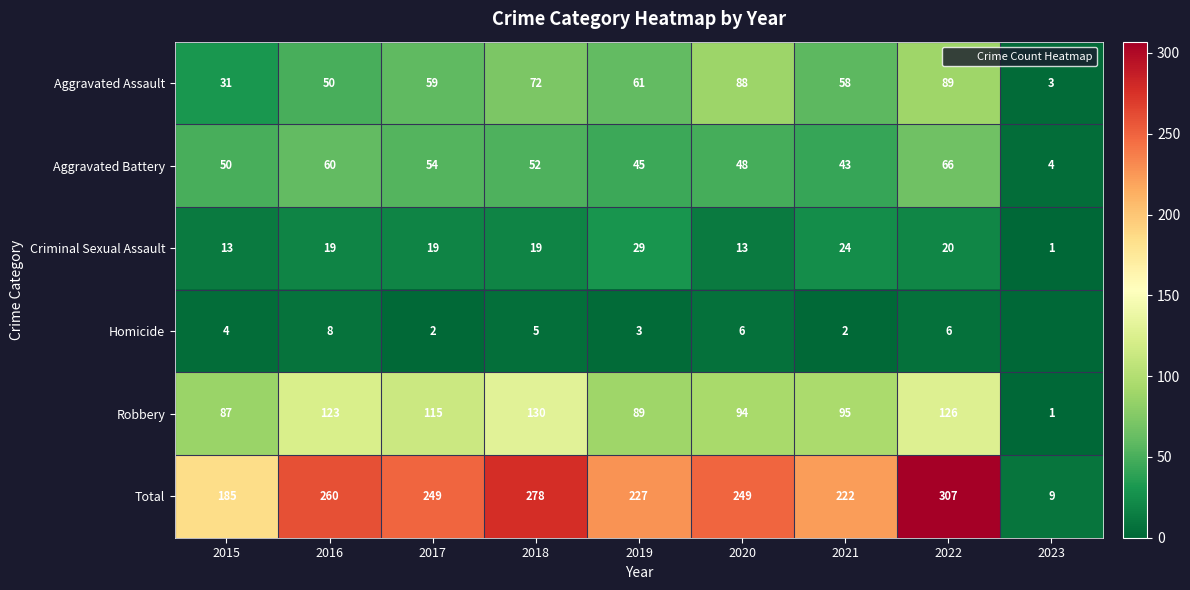

Count the number of data series in this chart.

6